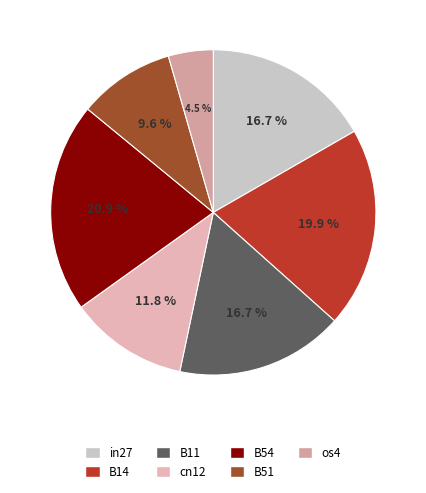

How much of the chart is everything except B14?

80.1%